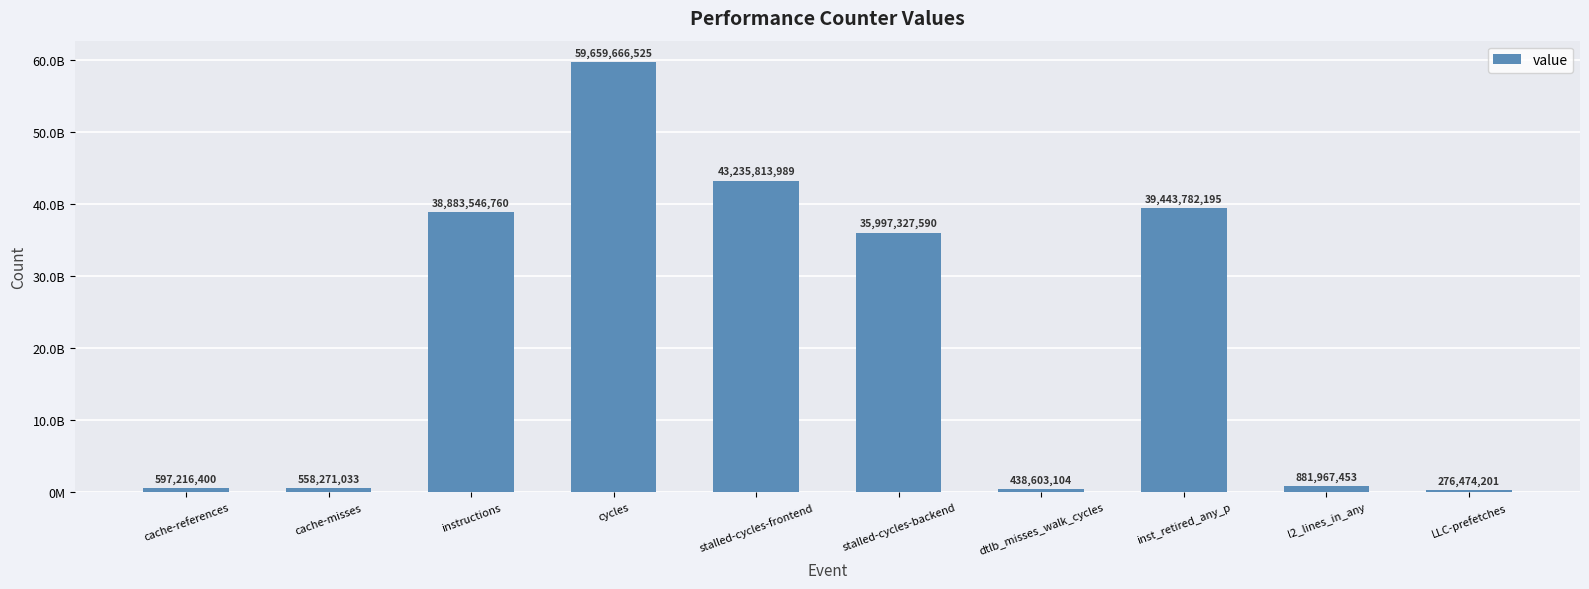

What is the change in value from dtlb_misses_walk_cycles to l2_lines_in_any?

+443364349